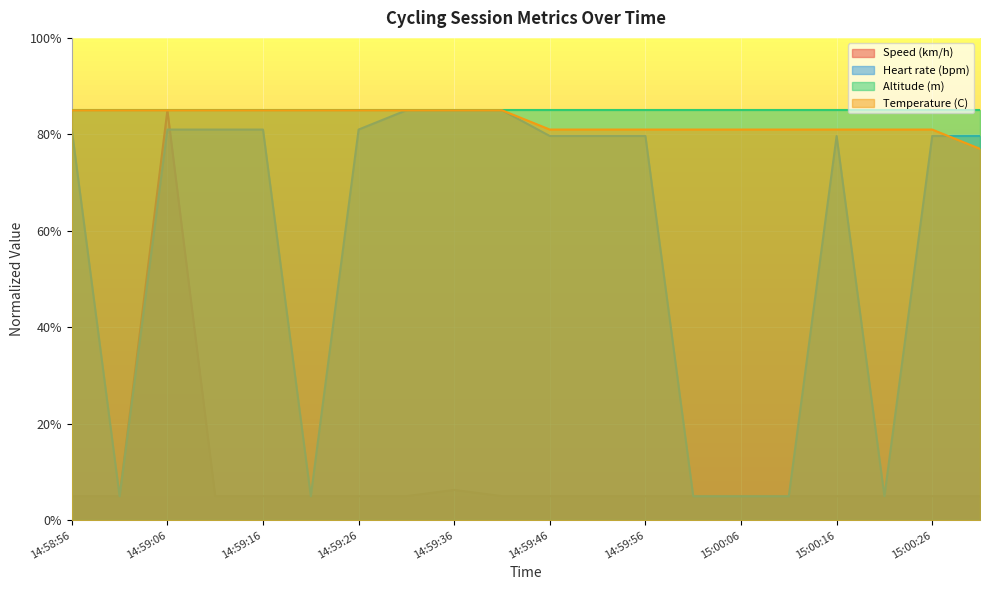

True or false: Temperature (C) has more than 0 interior local peaks.

False